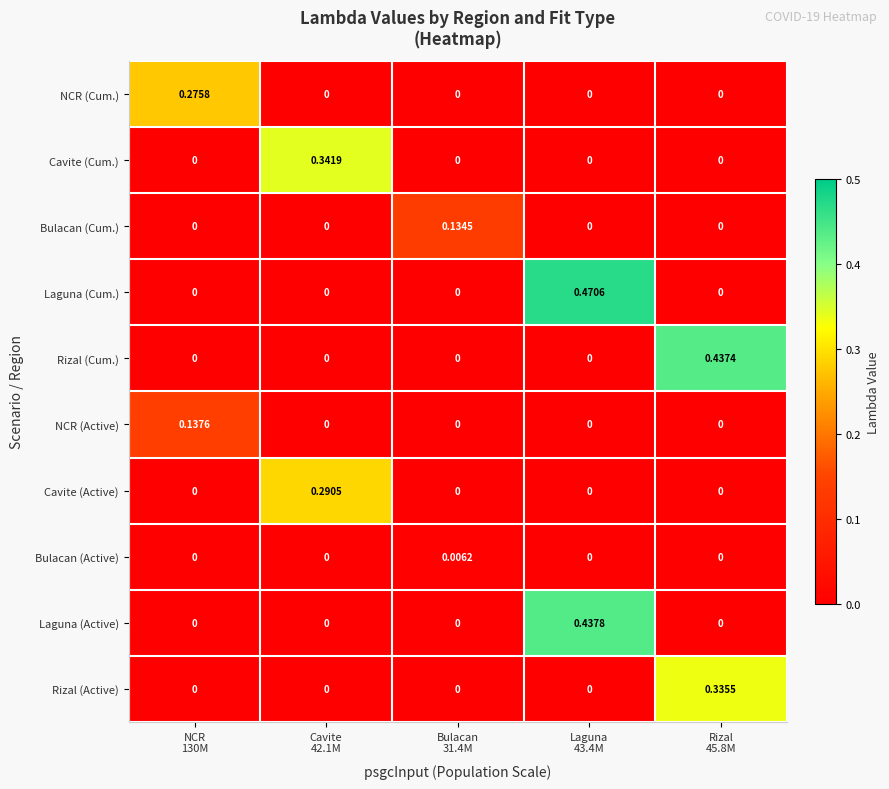

Rank the series by their maximum value, from lowest to highest.

Bulacan (Active), Bulacan (Cum.), NCR (Active), NCR (Cum.), Cavite (Active), Rizal (Active), Cavite (Cum.), Rizal (Cum.), Laguna (Active), Laguna (Cum.)